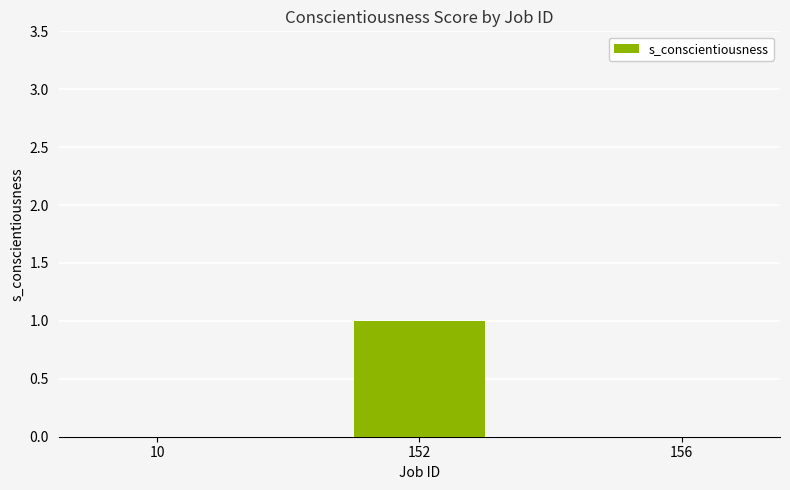

Which category has the highest value across all series?

152